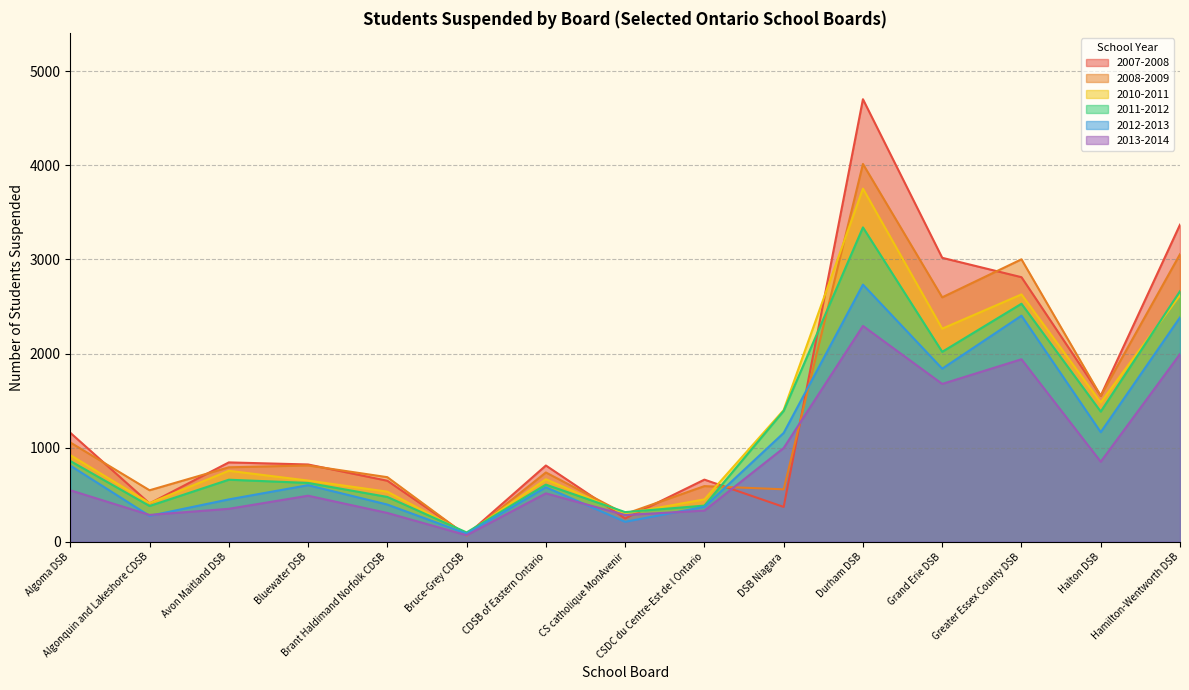

What is the label of the 13th point from the left?

Greater Essex County DSB